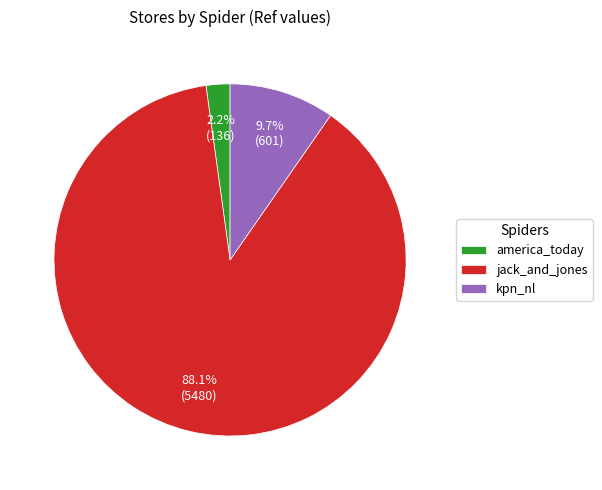

What is the largest slice in the pie chart?

jack_and_jones